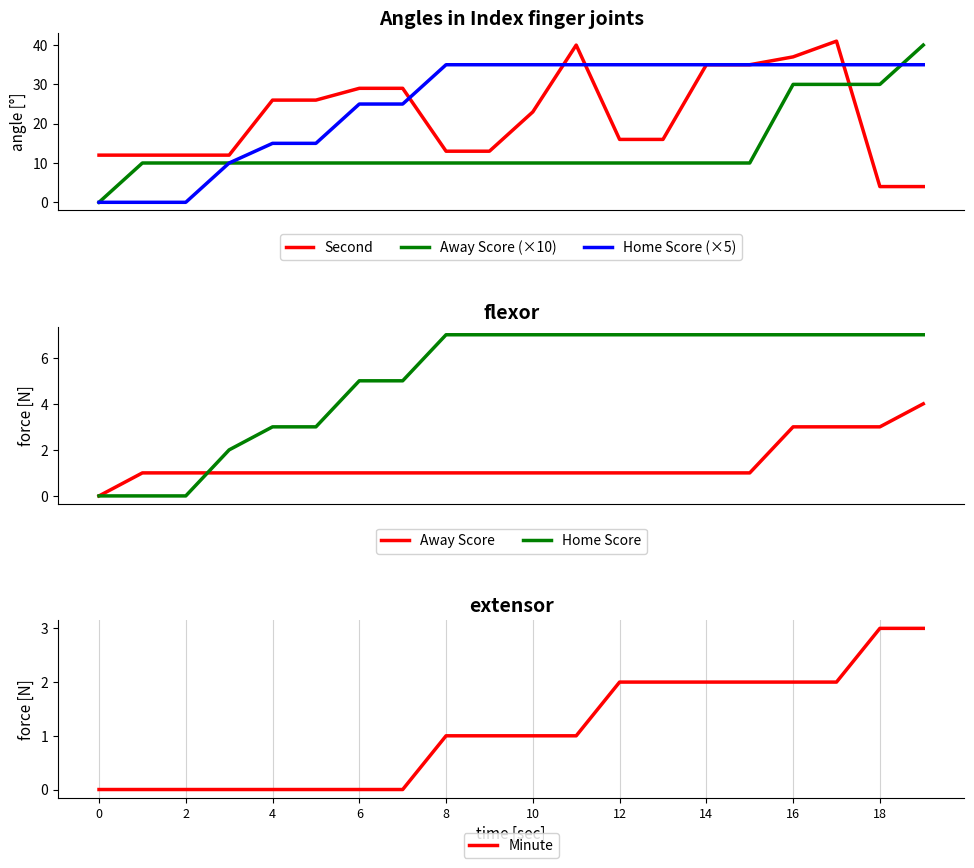

Reading left to right, extract all data points from this chart.

Second: 12	12	12	12	26	26	29	29	13	13	23	40	16	16	35	35	37	41	4	4
Away Score (×10): 0	10	10	10	10	10	10	10	10	10	10	10	10	10	10	10	30	30	30	40
Home Score (×5): 0	0	0	10	15	15	25	25	35	35	35	35	35	35	35	35	35	35	35	35
Away Score: 0	1	1	1	1	1	1	1	1	1	1	1	1	1	1	1	3	3	3	4
Home Score: 0	0	0	2	3	3	5	5	7	7	7	7	7	7	7	7	7	7	7	7
Minute: 0	0	0	0	0	0	0	0	1	1	1	1	2	2	2	2	2	2	3	3